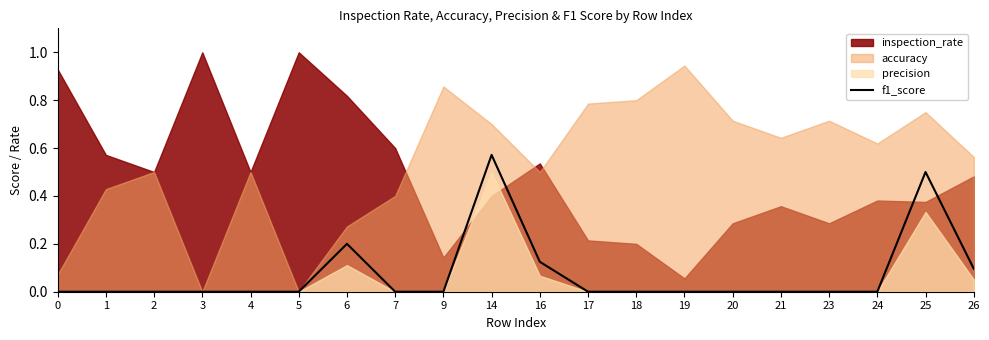

The f1_score series shows 0.3 at 6. True or false?

False